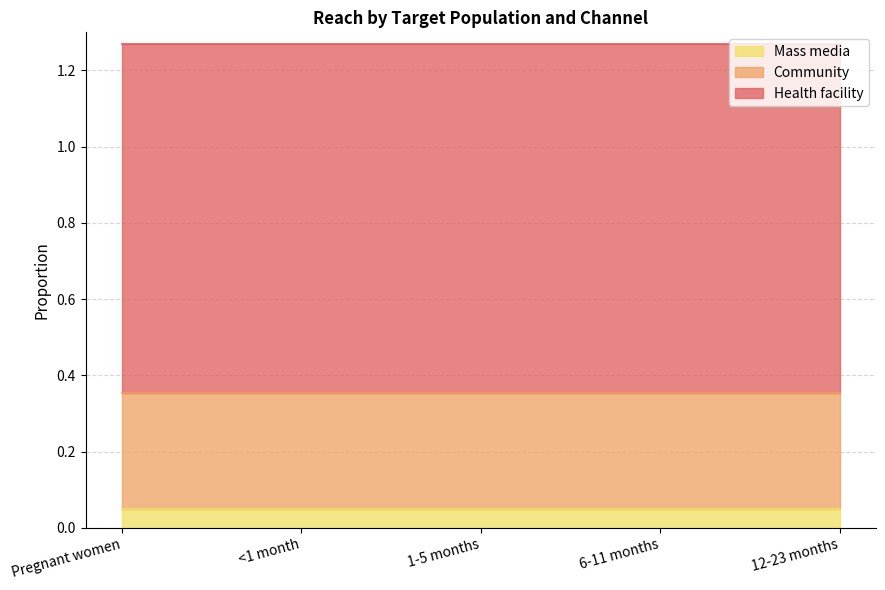

What is the value of the Community point at the 2nd from the left?

0.3